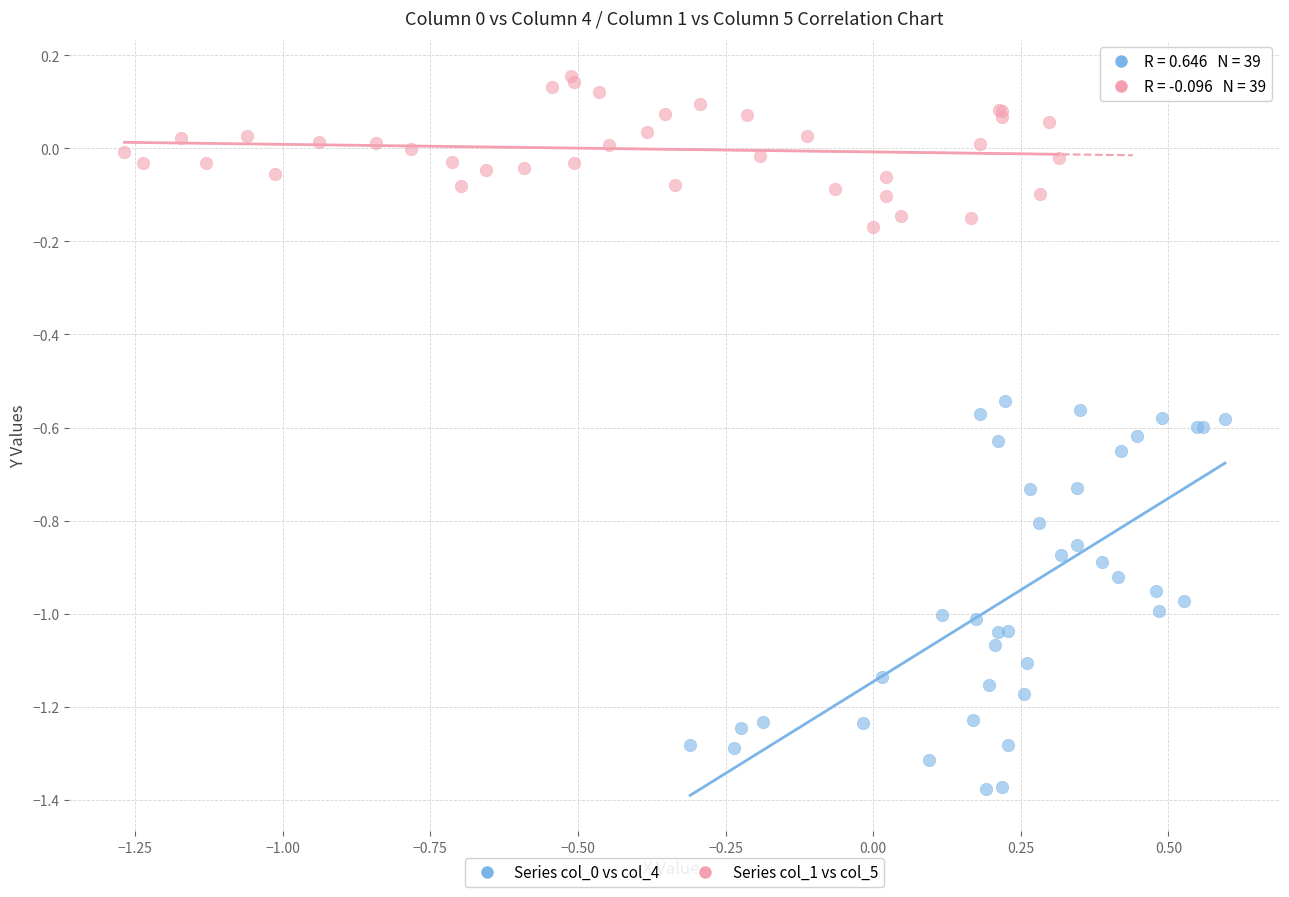

Which series reaches the maximum Y coordinate?

Series col_1 vs col_5